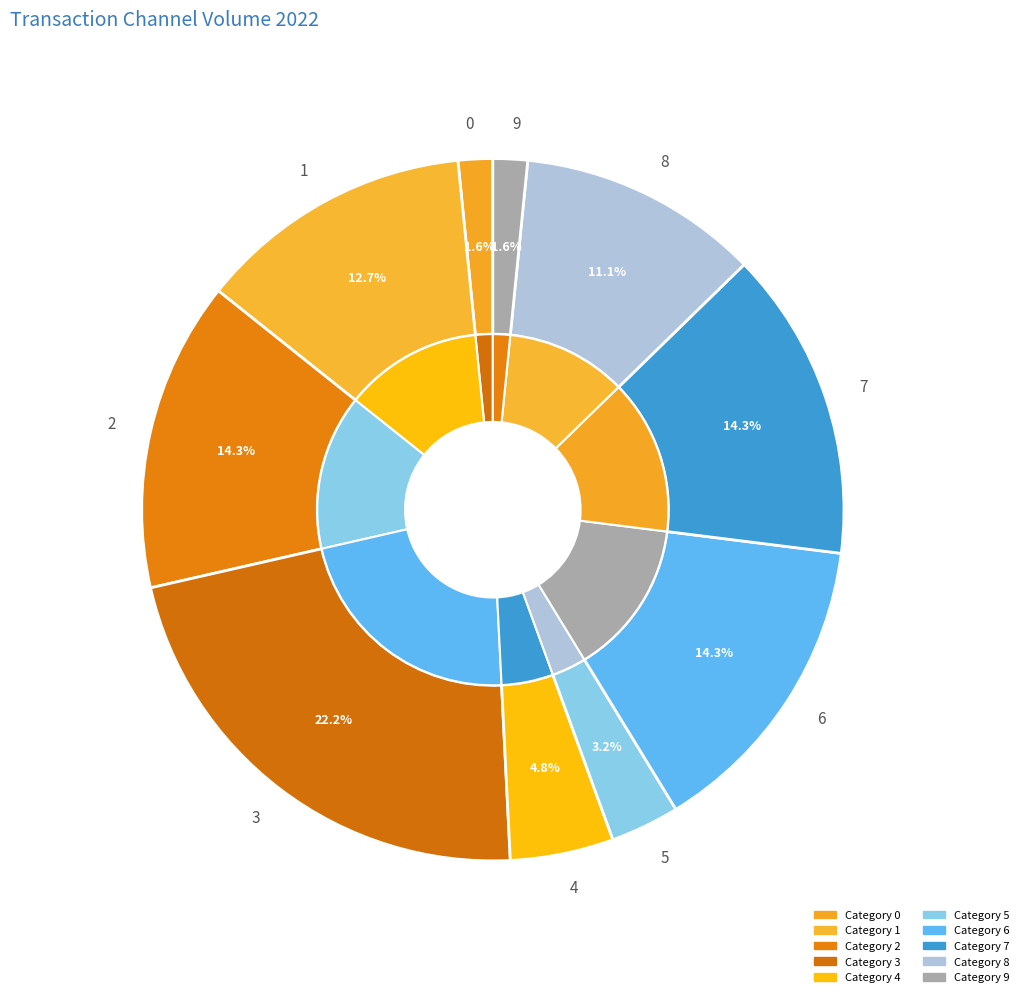

Rank the categories by value from lowest to highest.

0, 9, 5, 4, 8, 1, 2, 6, 7, 3